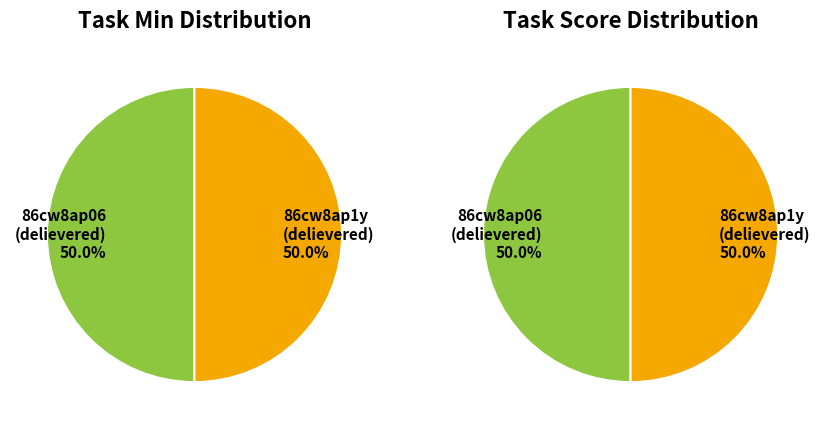

What percentage is the 86cw8ap06 slice, to the nearest percent?

50%